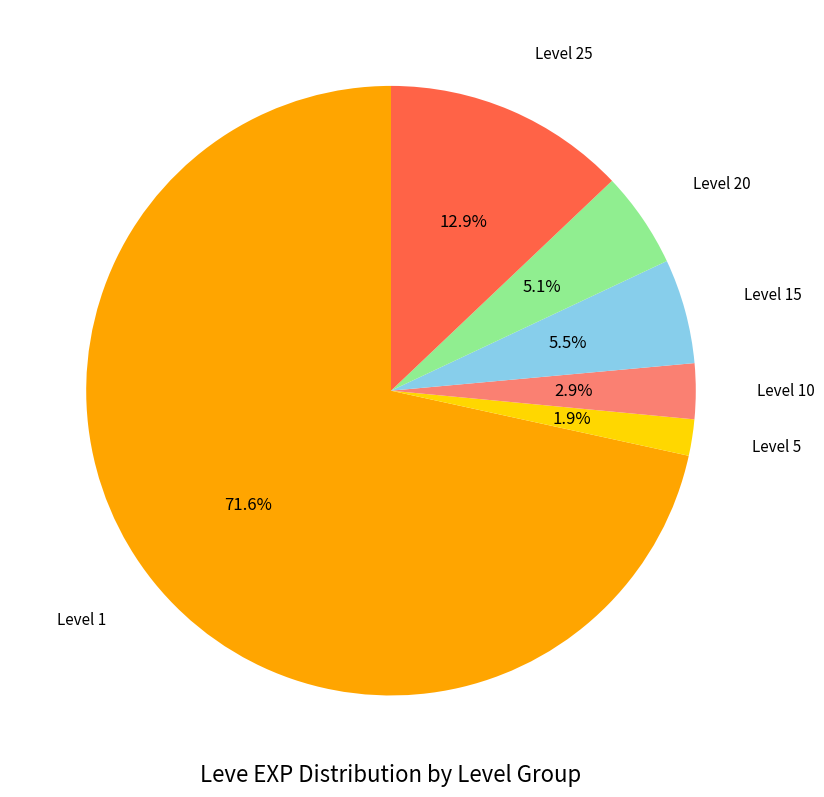

Is there a majority slice in this chart?

Yes